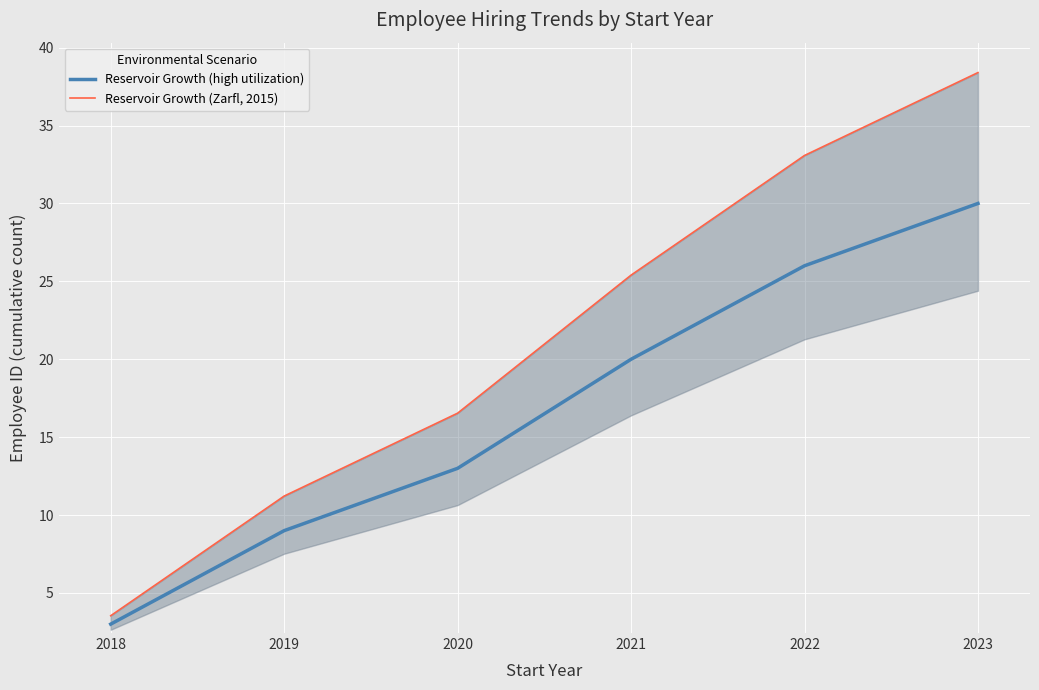

Which label corresponds to the smallest value in the chart?

2018